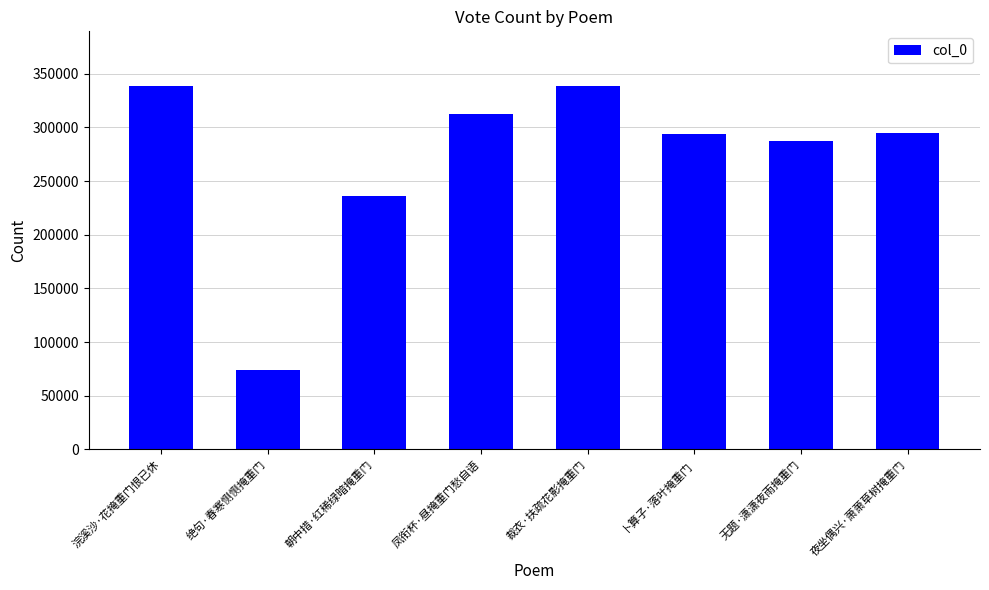

Which has a higher value, 裁衣·扶疏花影掩重门 or 绝句·春寒恻恻掩重门?

裁衣·扶疏花影掩重门